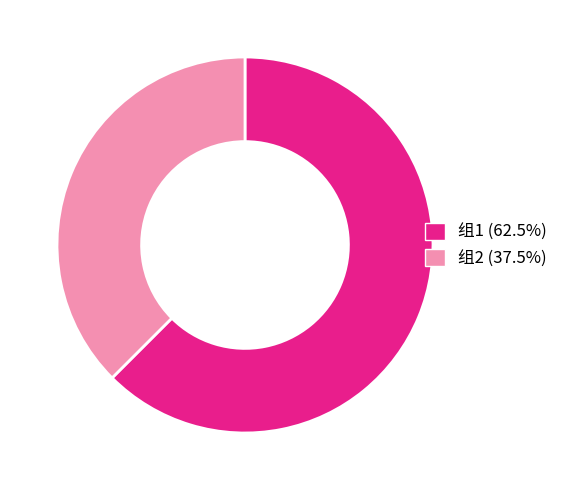

What is the ratio of the value at 组2 to the value at 组1?

0.6